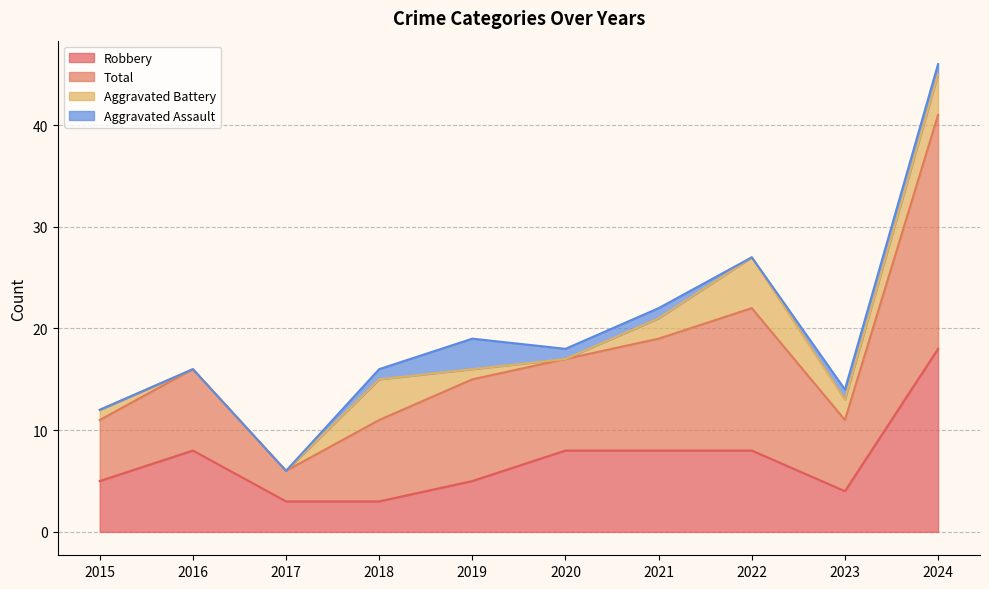

Between 2021 and 2018, which is larger?

2021